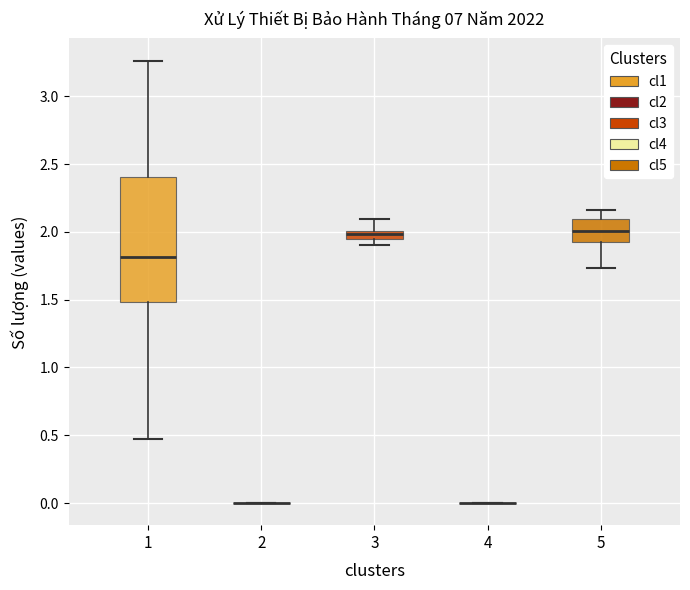

Which box is the tallest, from its lower edge to its upper edge?

1